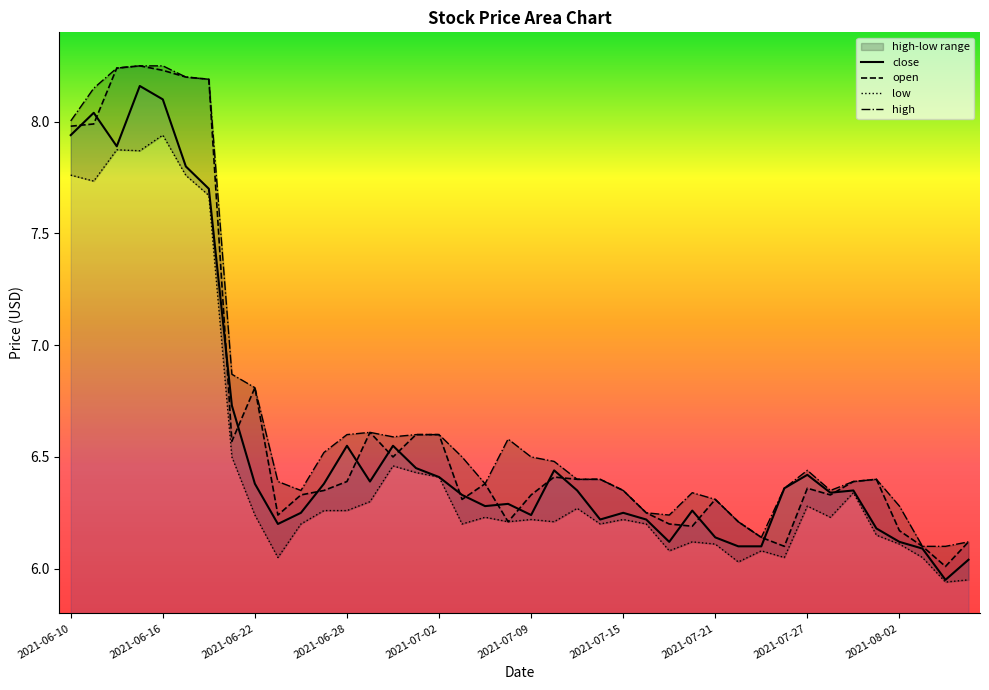

At which label is open closest to 7?

2021-06-22